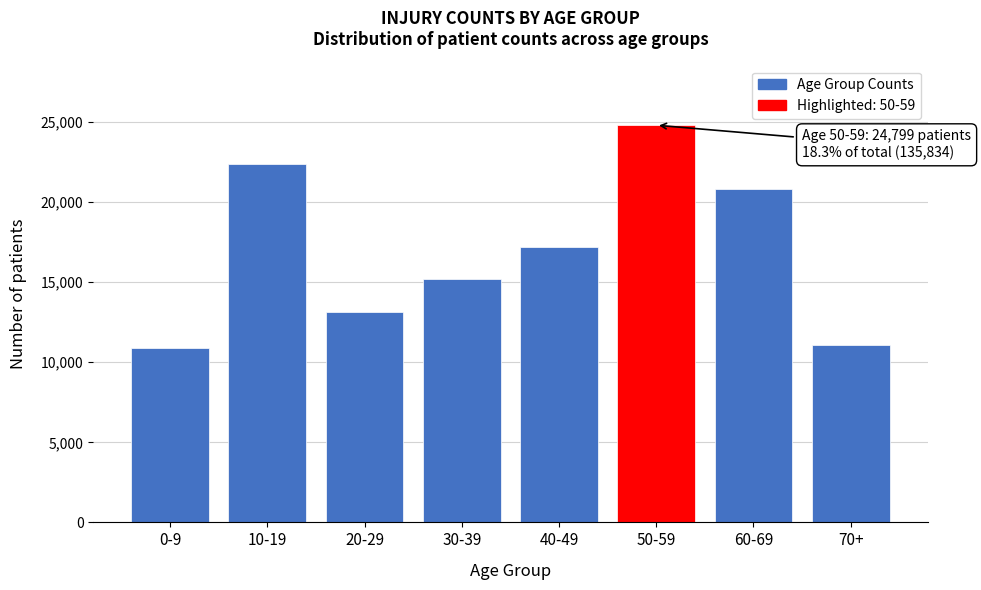

Reading left to right, extract all data points from this chart.

0-9=10905	10-19=22405	20-29=13127	30-39=15189	40-49=17176	50-59=24799	60-69=20837	70+=11095